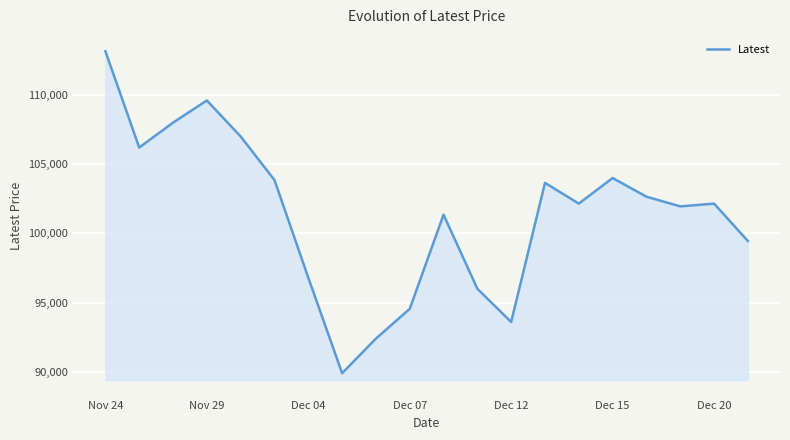

Does the chart have visible grid lines?

Yes